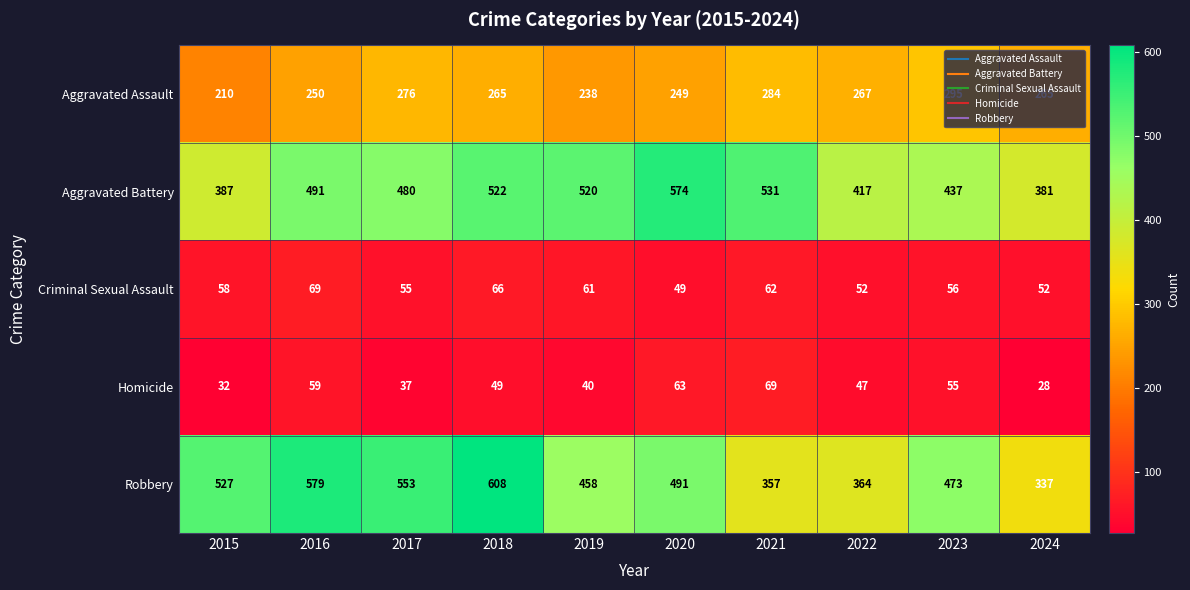

At how many categories does at least one series exceed 517?

7